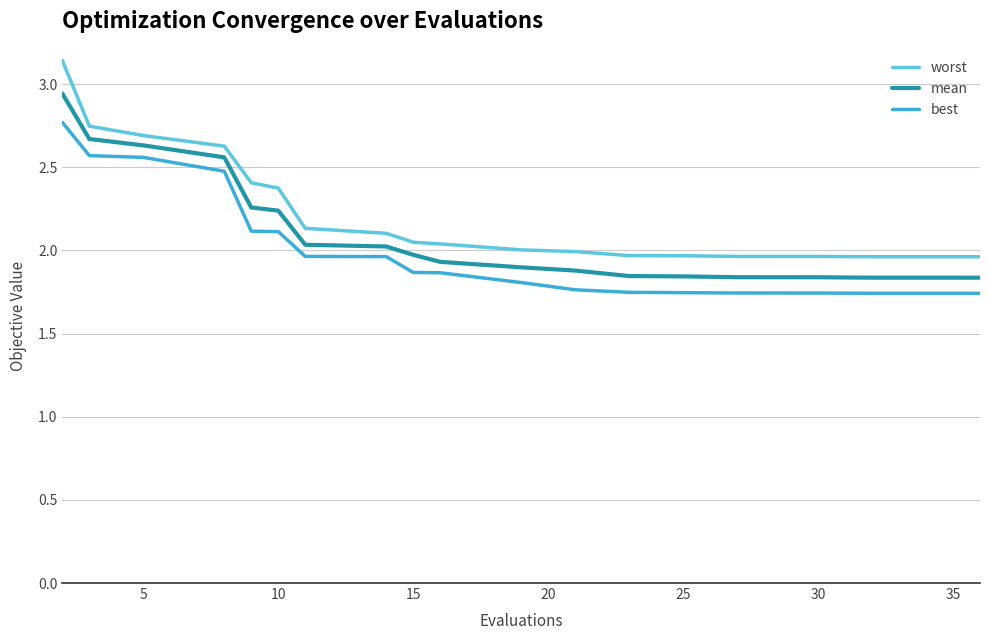

True or false: worst and best cross at least once.

False